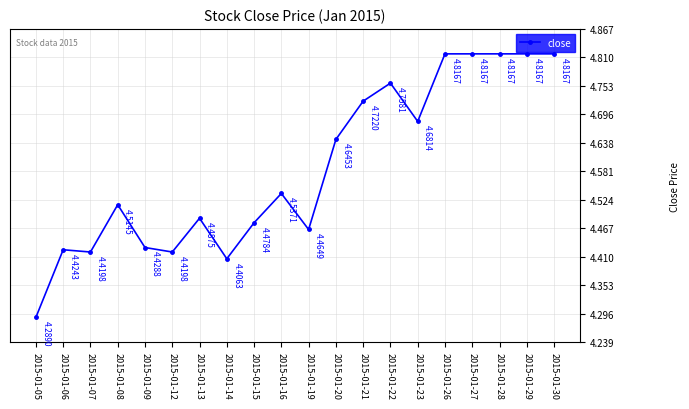

What is the change in value from 2015-01-20 to 2015-01-30?

+0.2